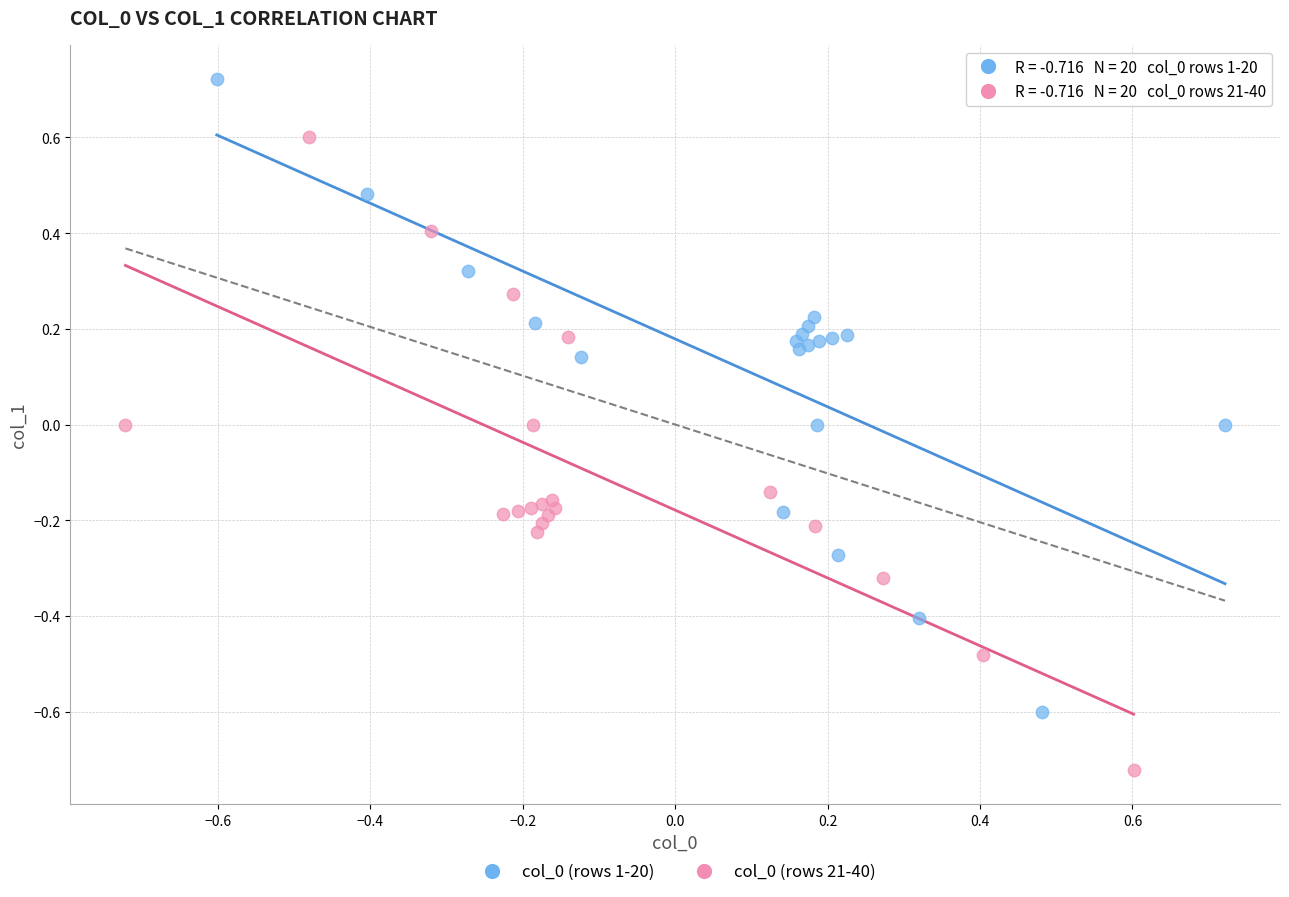

Which series contains the lowest Y value?

col_0 (rows 21-40)